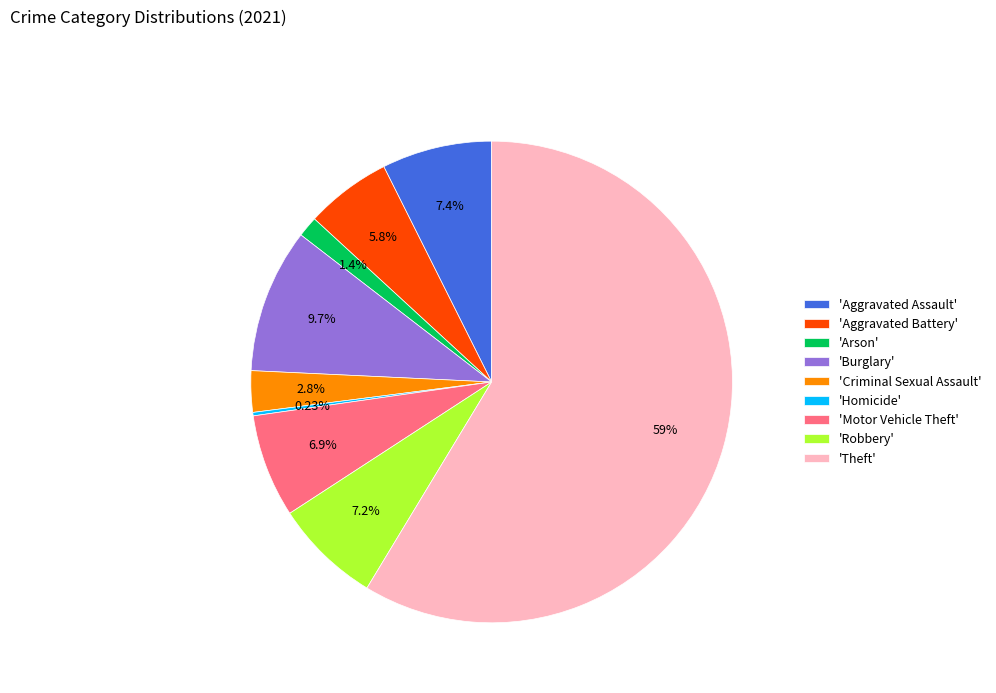

Which has a higher value, 'Arson' or 'Theft'?

'Theft'